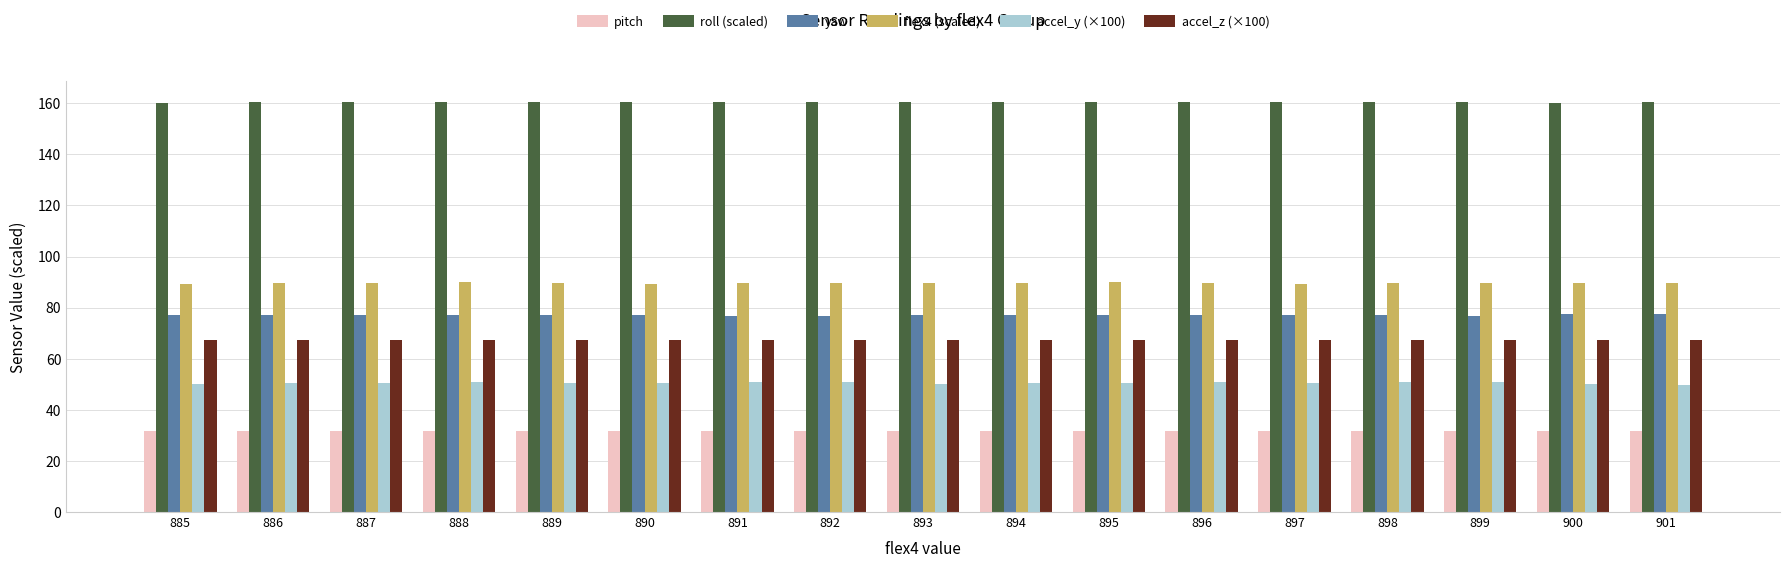

At 887, list the series in order from smallest to largest.

pitch, accel_y (×100), accel_z (×100), yaw, flex4 (scaled), roll (scaled)